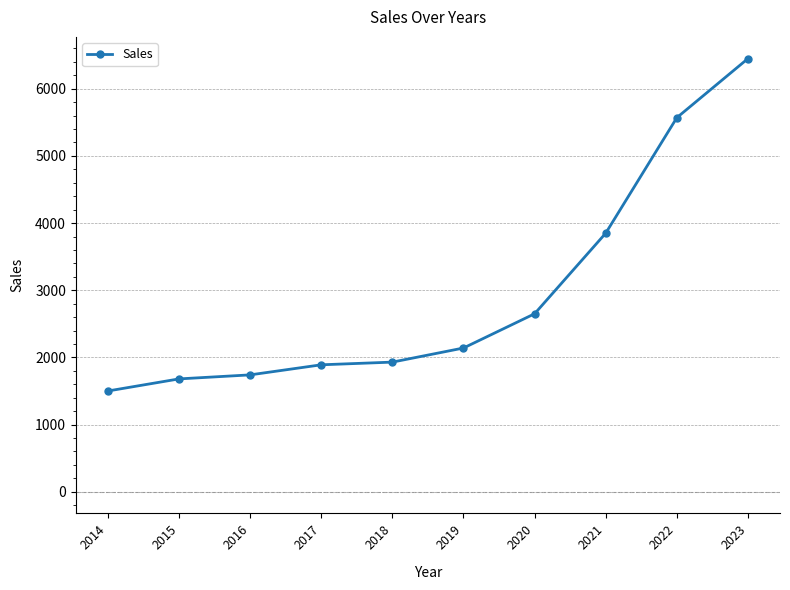

What is the greatest value displayed?

6450